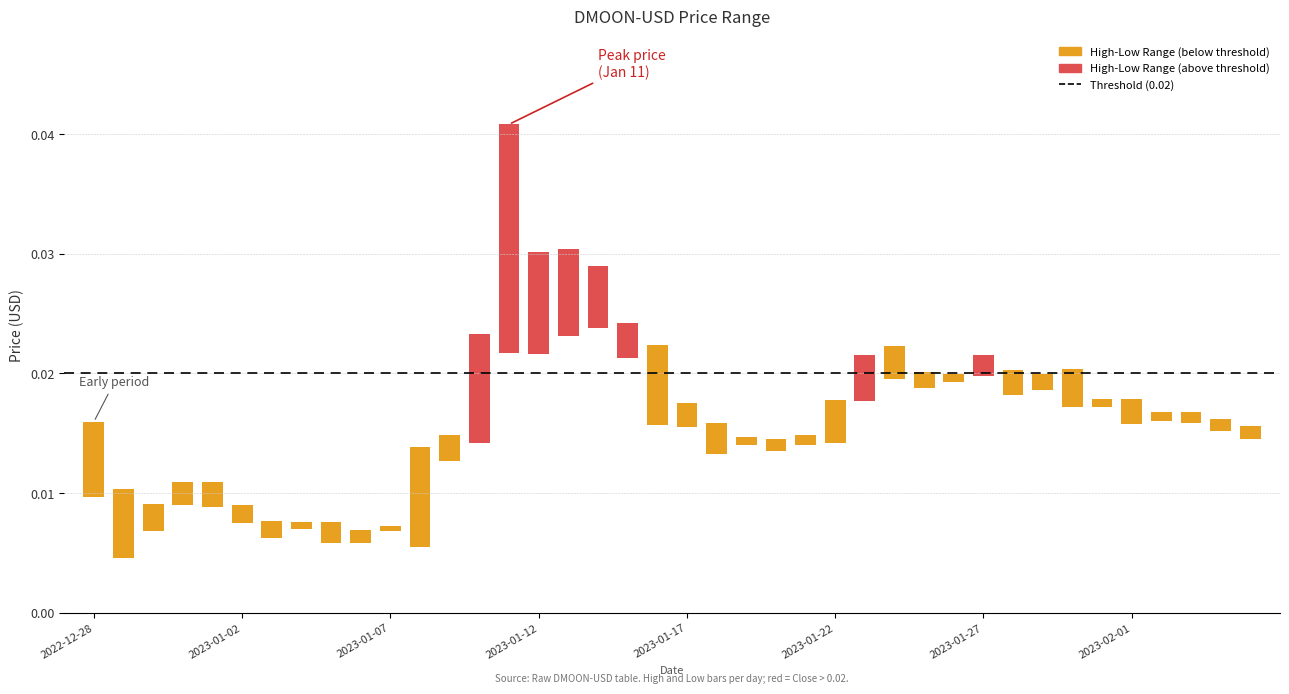

Is it true that Low equals 0.0 at 2023-01-24?

False